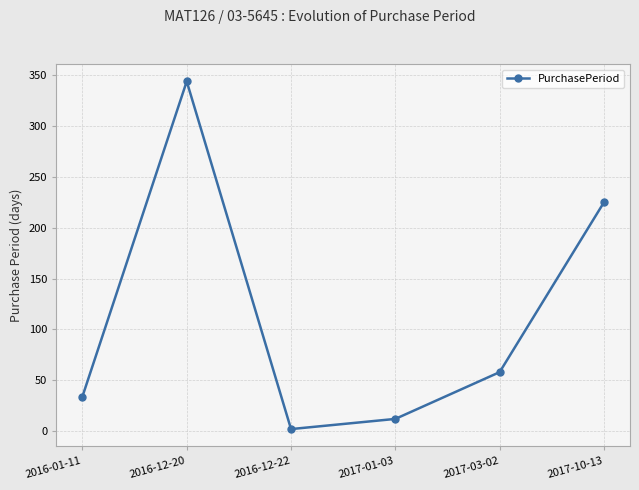

What is the difference between the maximum and minimum values?

342